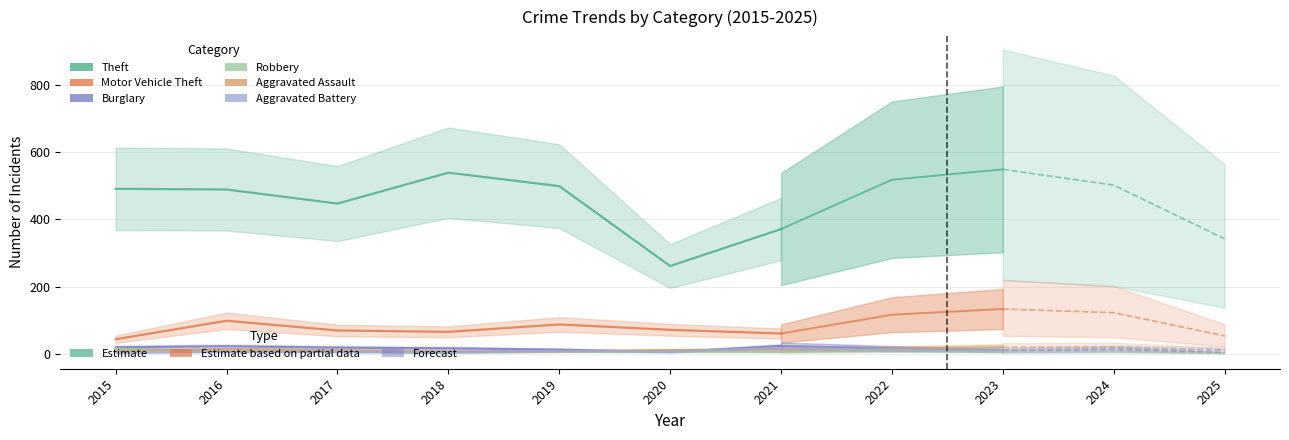

Between 2016 and 2021, which series saw the biggest shift?

Theft